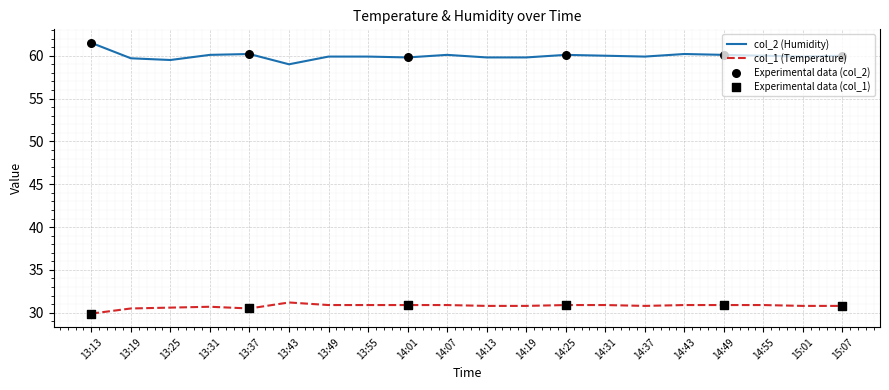

What is the total value across all series at 13:25?

90.1